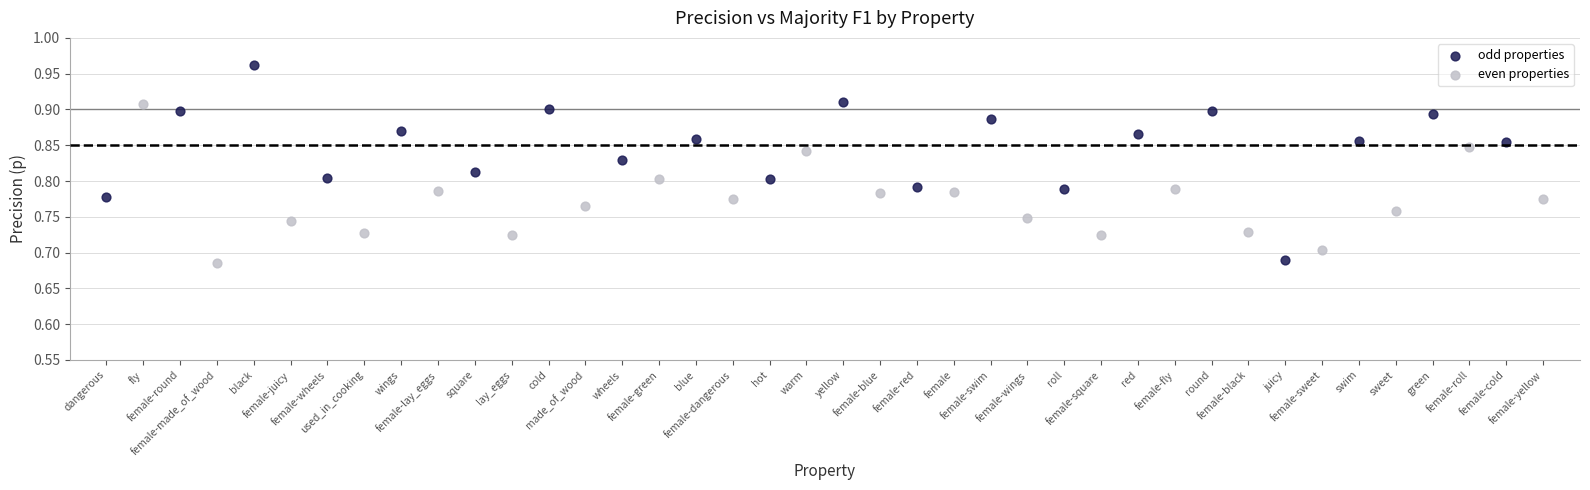

Which series has the widest spread of Y values?

odd properties